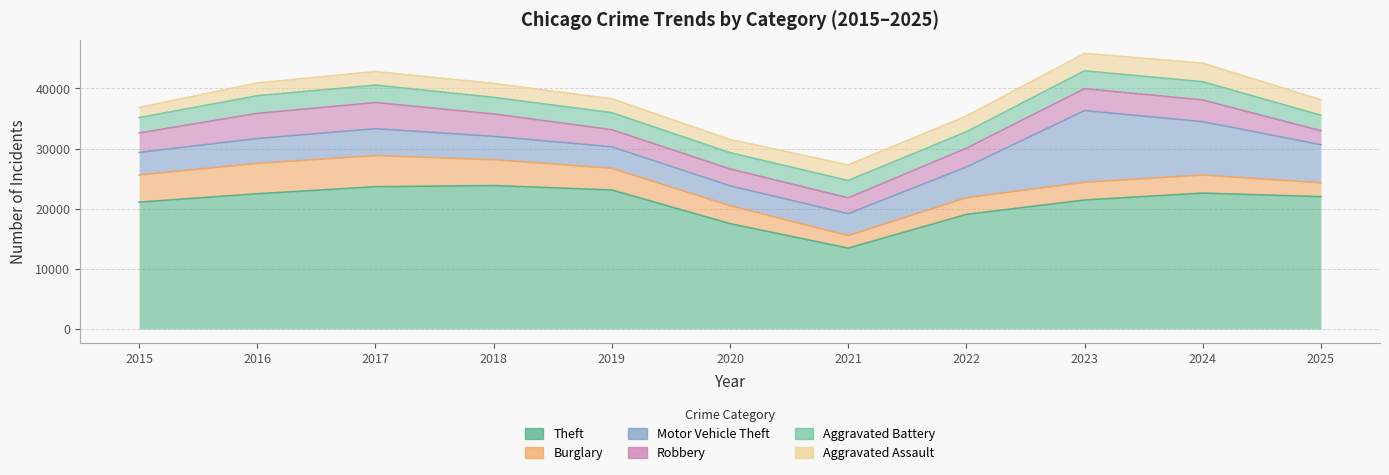

Reading left to right, list all the values displayed in this chart.

Theft: 2015=21085	2016=22475	2017=23650	2018=23836	2019=23110	2020=17509	2021=13432	2022=19038	2023=21434	2024=22584	2025=21995
Burglary: 2015=4511	2016=5059	2017=5178	2018=4304	2019=3605	2020=2982	2021=2092	2022=2780	2023=2958	2024=3005	2025=2311
Motor Vehicle Theft: 2015=3752	2016=4126	2017=4470	2018=3887	2019=3568	2020=3308	2021=3633	2022=5106	2023=11912	2024=8876	2025=6332
Robbery: 2015=3231	2016=4181	2017=4344	2018=3716	2019=2843	2020=2799	2021=2639	2022=3122	2023=3646	2024=3605	2025=2319
Aggravated Battery: 2015=2557	2016=2936	2017=2903	2018=2759	2019=2834	2020=2712	2021=2879	2022=2731	2023=2972	2024=3040	2025=2578
Aggravated Assault: 2015=1684	2016=2133	2017=2252	2018=2327	2019=2307	2020=2191	2021=2596	2022=2622	2023=2903	2024=3094	2025=2565